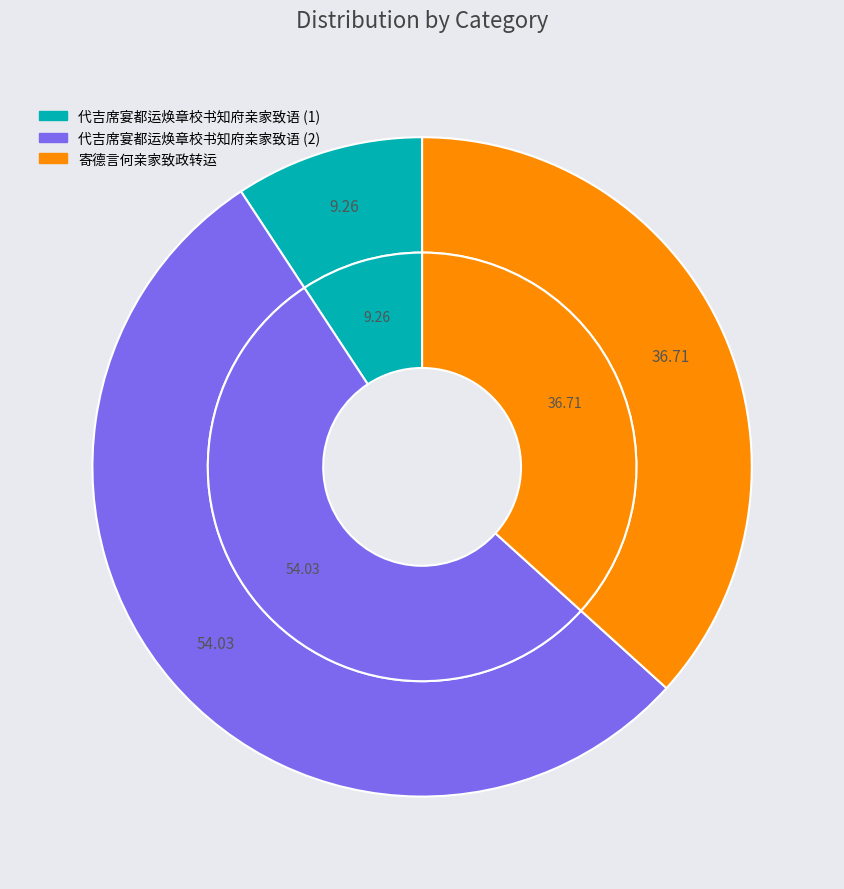

Which category has the biggest portion of the pie?

代吉席宴都运焕章校书知府亲家致语